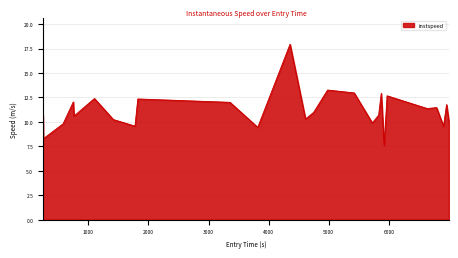

What is the greatest value displayed?

17.9